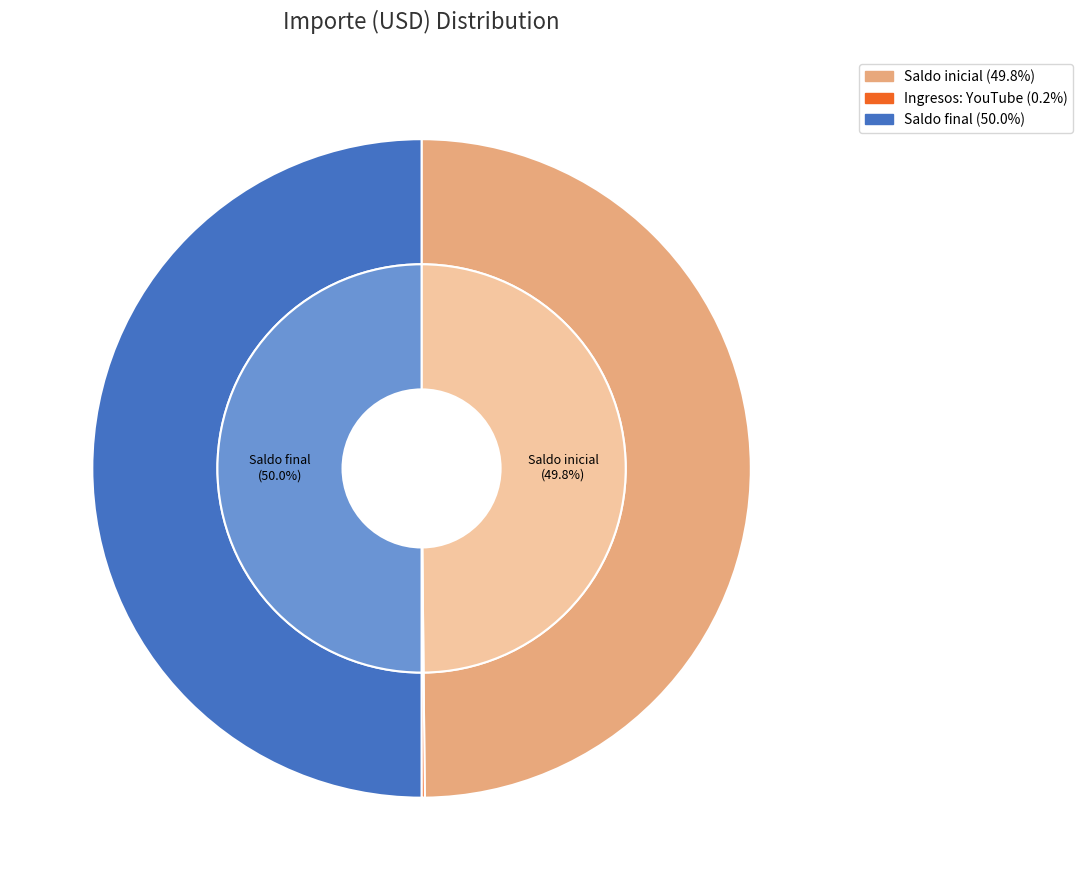

What percentage is the Saldo final slice, to the nearest percent?

50%